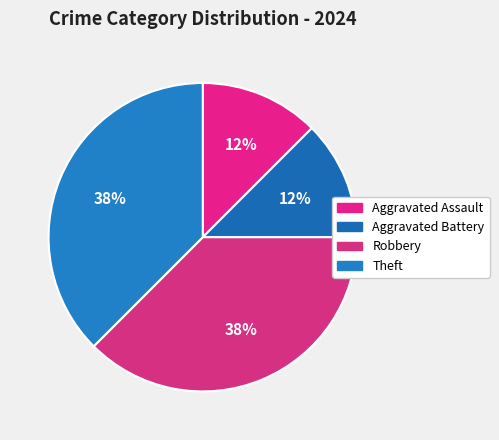

Count the number of slices in the pie.

4